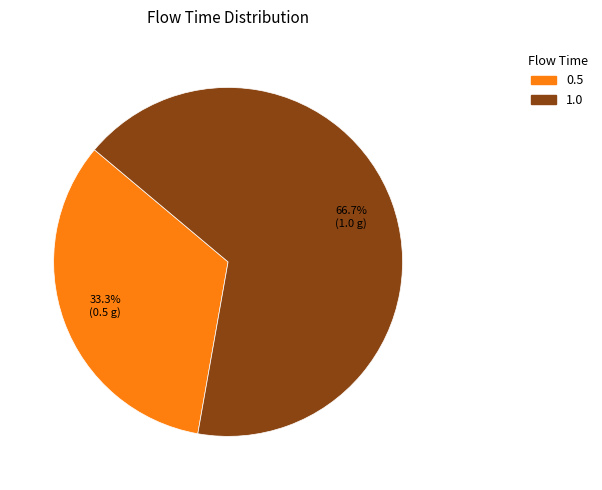

Does any single category account for the majority?

Yes